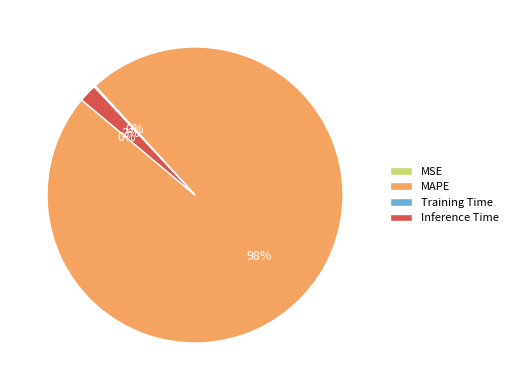

To the nearest percent, what is the difference between the largest and smallest slice percentages?

98%